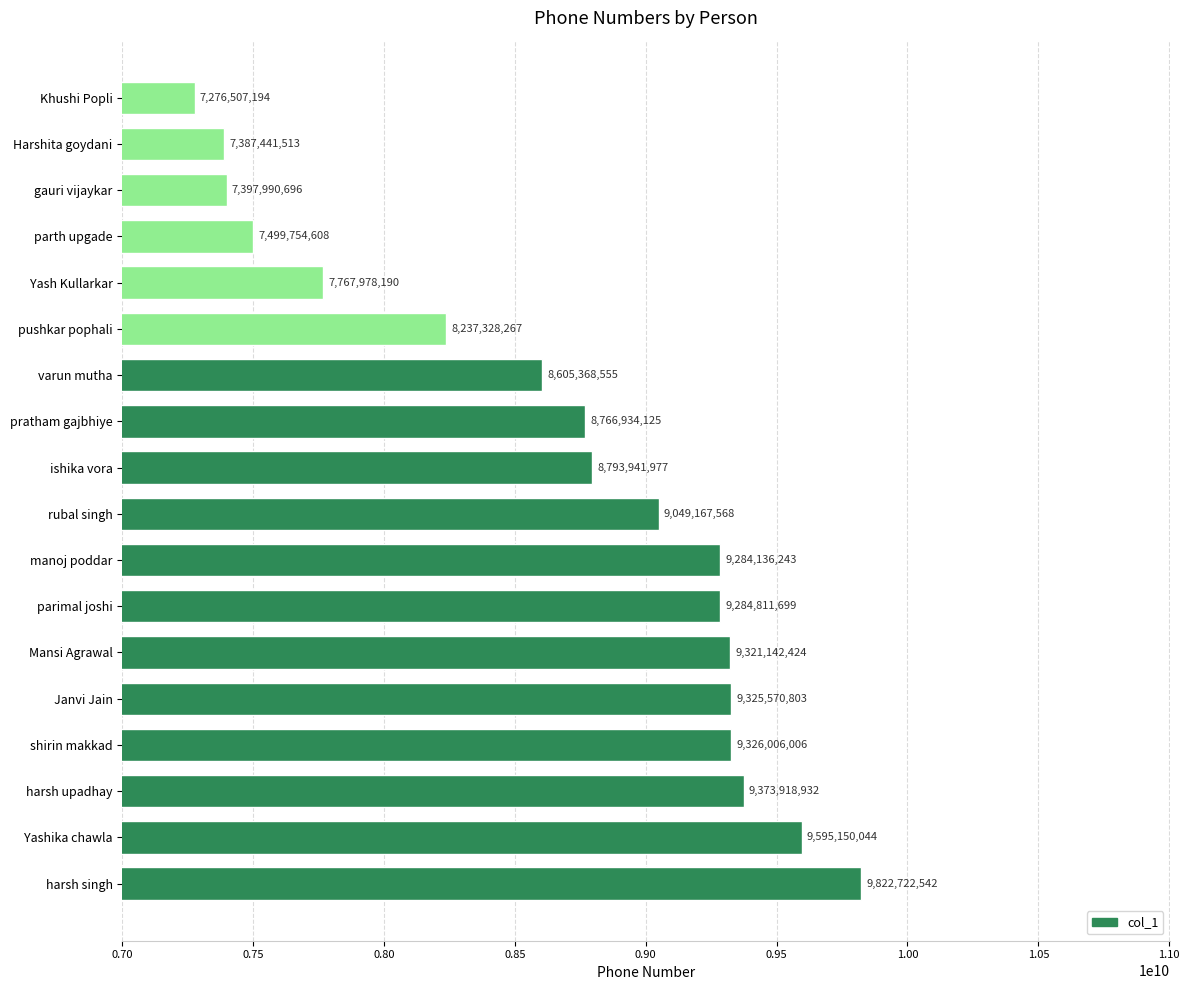

Reading top to bottom, transcribe all the data shown in this chart.

Khushi Popli=7276507194	Harshita goydani=7387441513	gauri vijaykar=7397990696	parth upgade=7499754608	Yash Kullarkar=7767978190	pushkar pophali=8237328267	varun mutha=8605368555	pratham gajbhiye=8766934125	ishika vora=8793941977	rubal singh=9049167568	manoj poddar=9284136243	parimal joshi=9284811699	Mansi Agrawal=9321142424	Janvi Jain=9325570803	shirin makkad=9326006006	harsh upadhay=9373918932	Yashika chawla=9595150044	harsh singh=9822722542